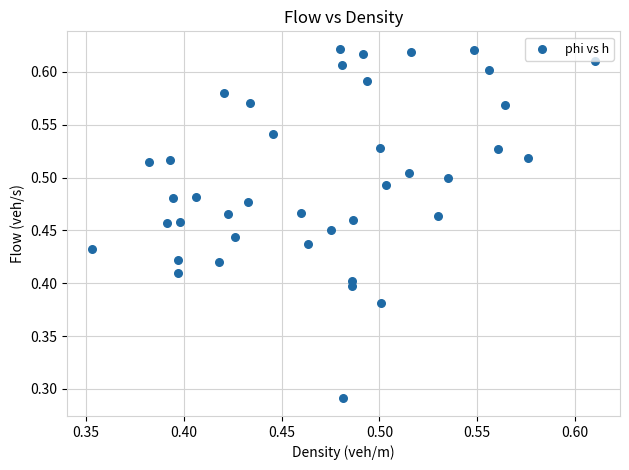

How many data points are displayed?

40